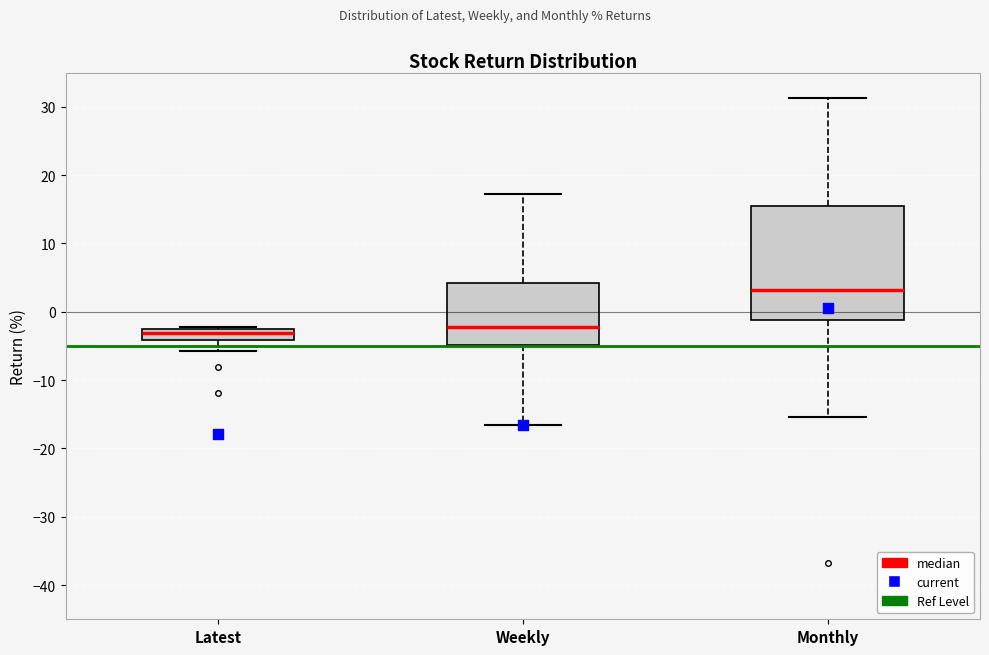

Reading left to right, read every box against the y-axis: the position of its median line, the range the box covers, and the ends of its whiskers. The values are not printed on the chart, so give them approximately, as read against the axis.

Latest: median -3, box -4 to -2, whiskers -6 to -2
Weekly: median -2, box -5 to 4, whiskers -17 to 17
Monthly: median 3, box -1 to 15, whiskers -15 to 31